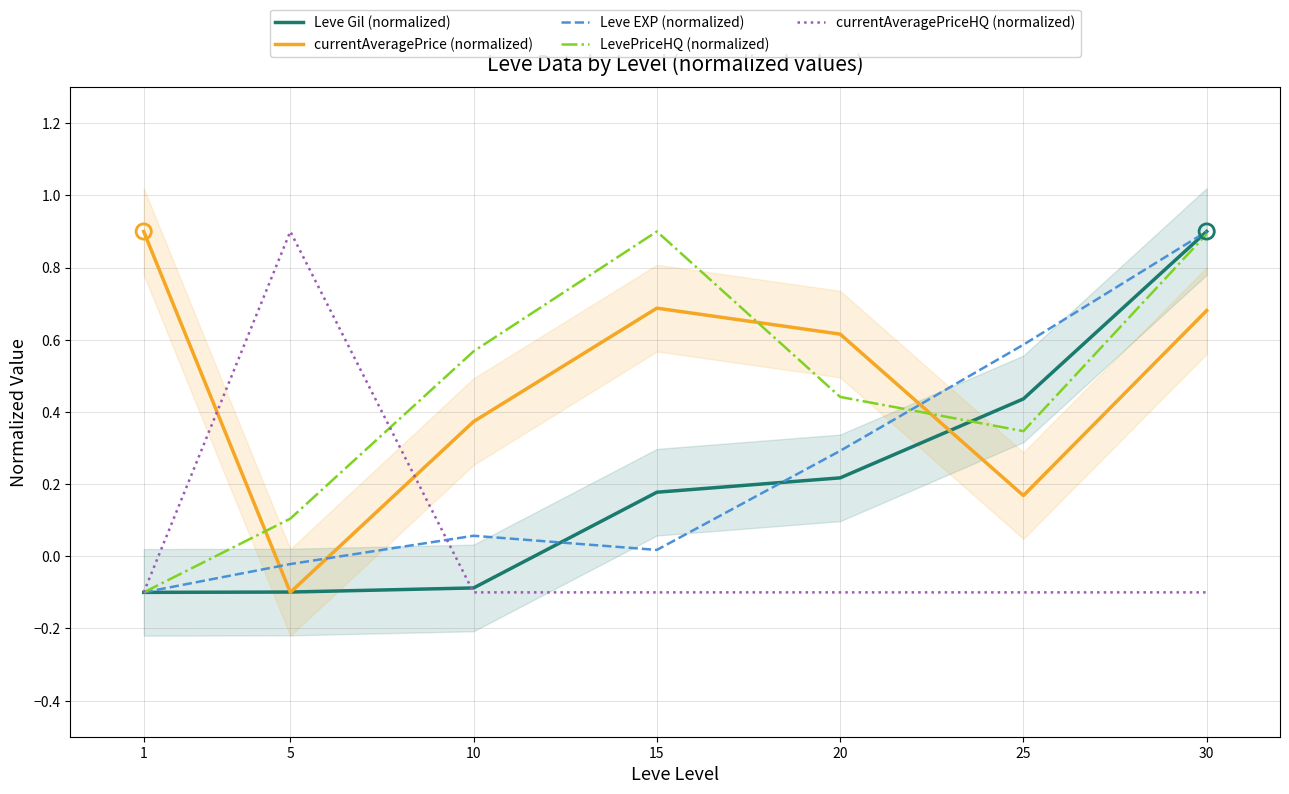

What are all the series names shown in the legend?

Leve Gil (normalized), currentAveragePrice (normalized), Leve EXP (normalized), LevePriceHQ (normalized), currentAveragePriceHQ (normalized)